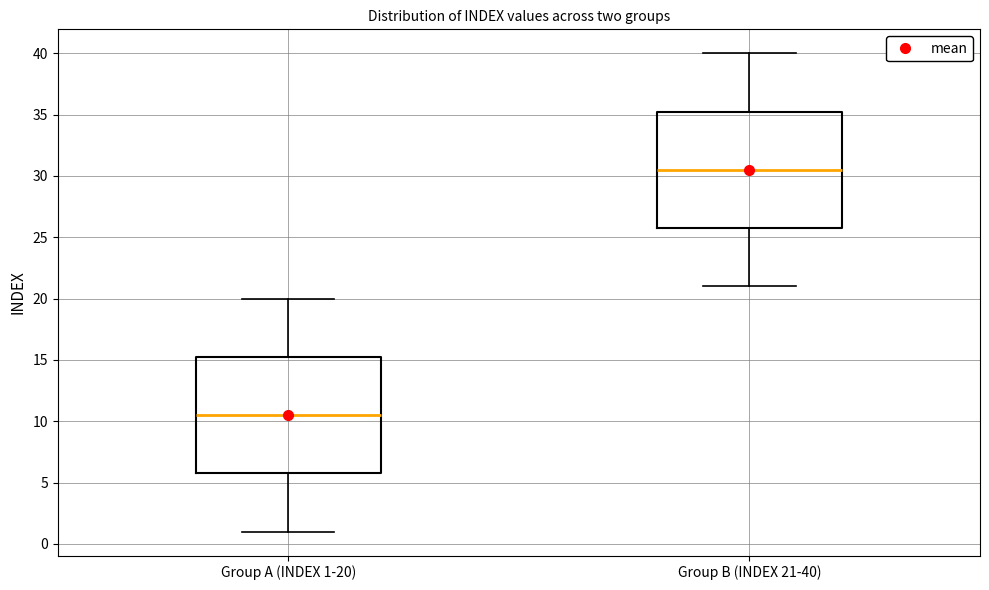

Reading left to right, transcribe this box plot: for each box, give where its median line is, the range the box spans, and where its two whiskers end, as read against the y-axis. The values are not printed on the chart, so give them approximately, as read against the axis.

Group A (INDEX 1-20): median 10.5, box 6.0 to 15.5, whiskers 1.0 to 20.0
Group B (INDEX 21-40): median 30.5, box 26.0 to 35.5, whiskers 21.0 to 40.0